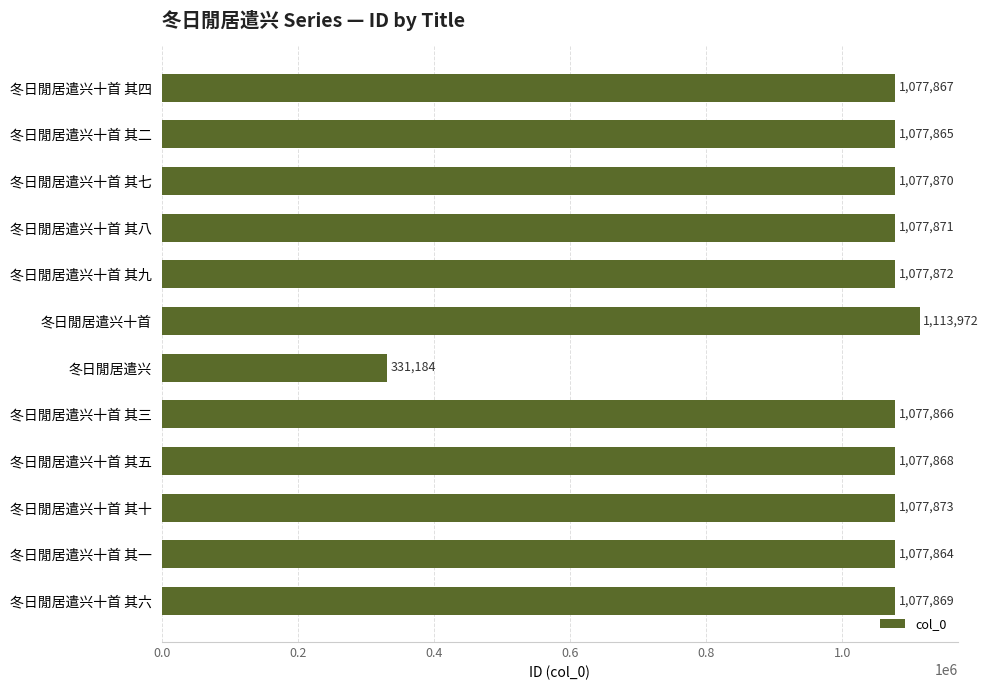

What value does the data have at 冬日閒居遣兴十首 其一, to the nearest 50?

1077850